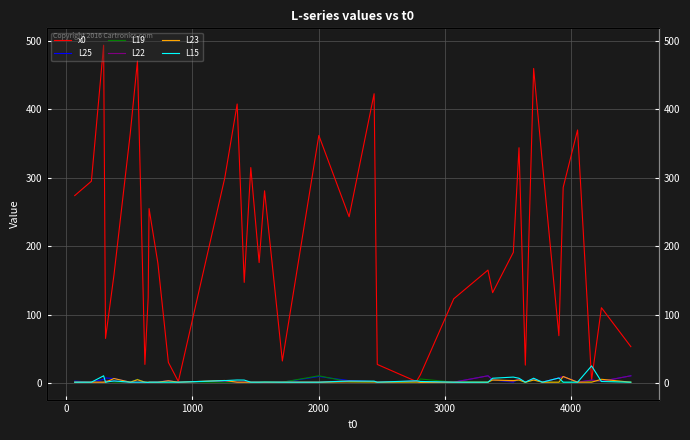

How many intersections are there between L22 and L19?

6